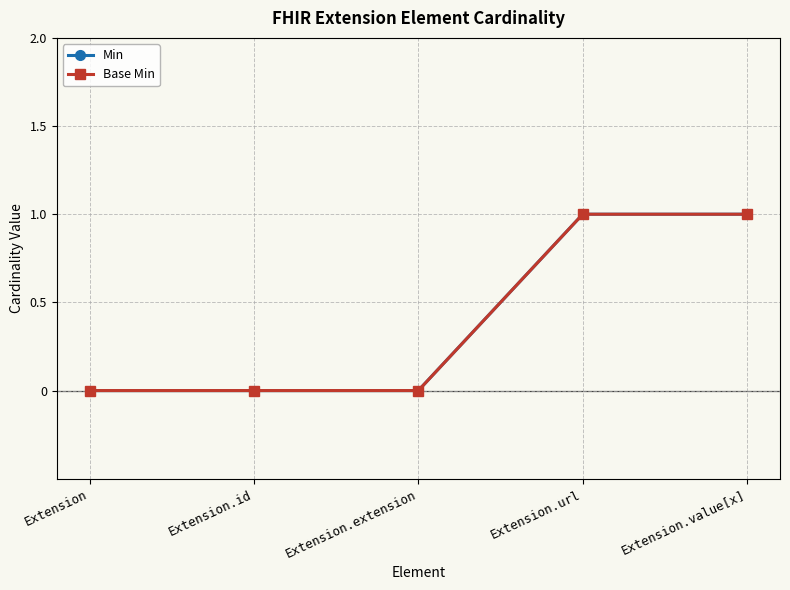

What position from the left is Extension.url?

4